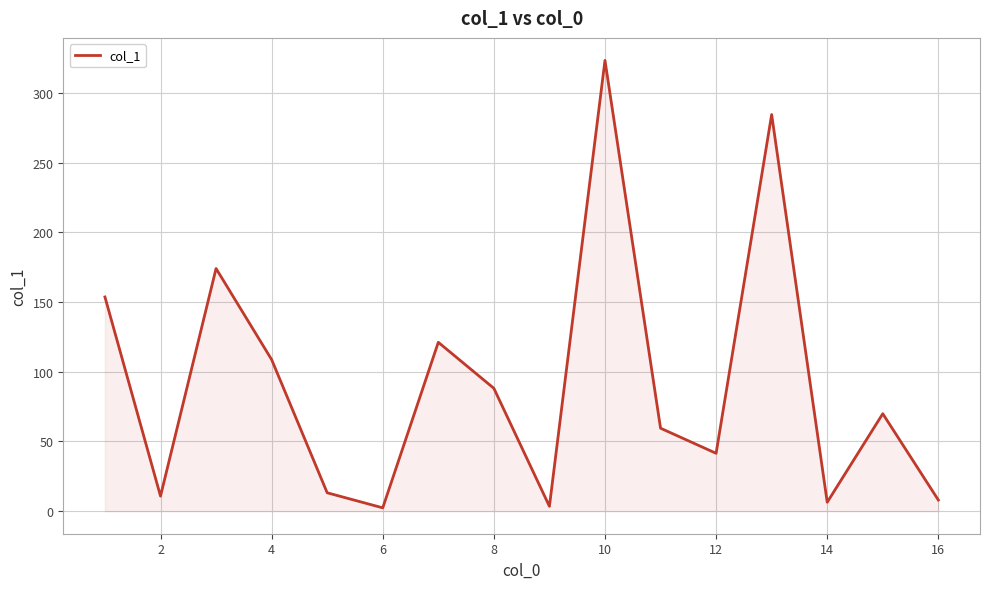

What is the value of the 8th point from the left?

88.1